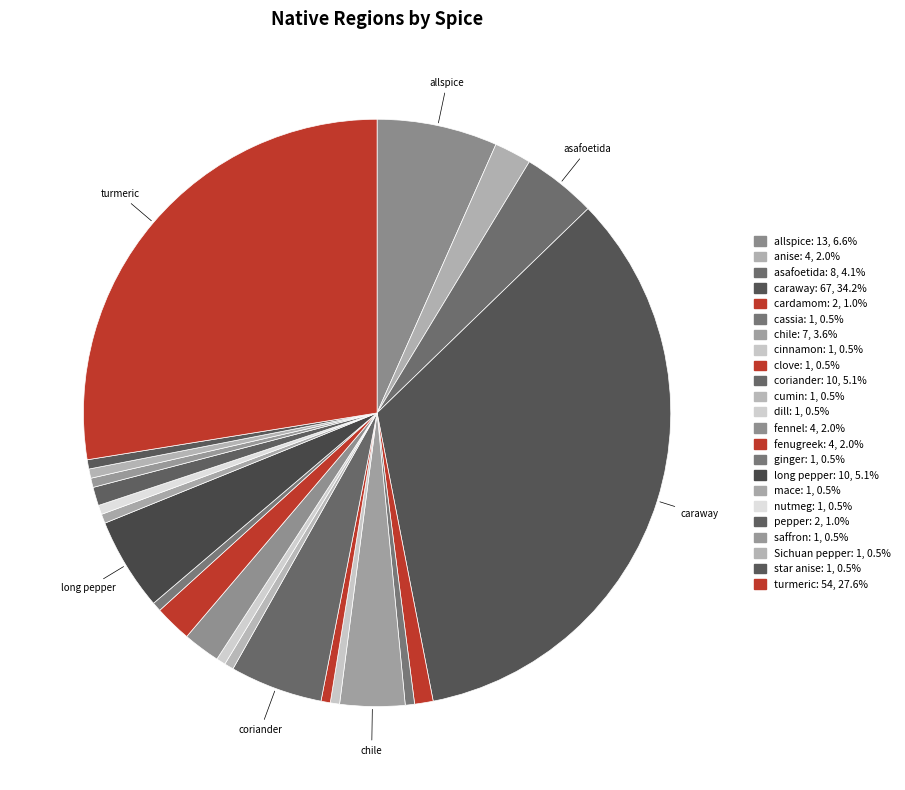

Which has a higher value, coriander or anise?

coriander